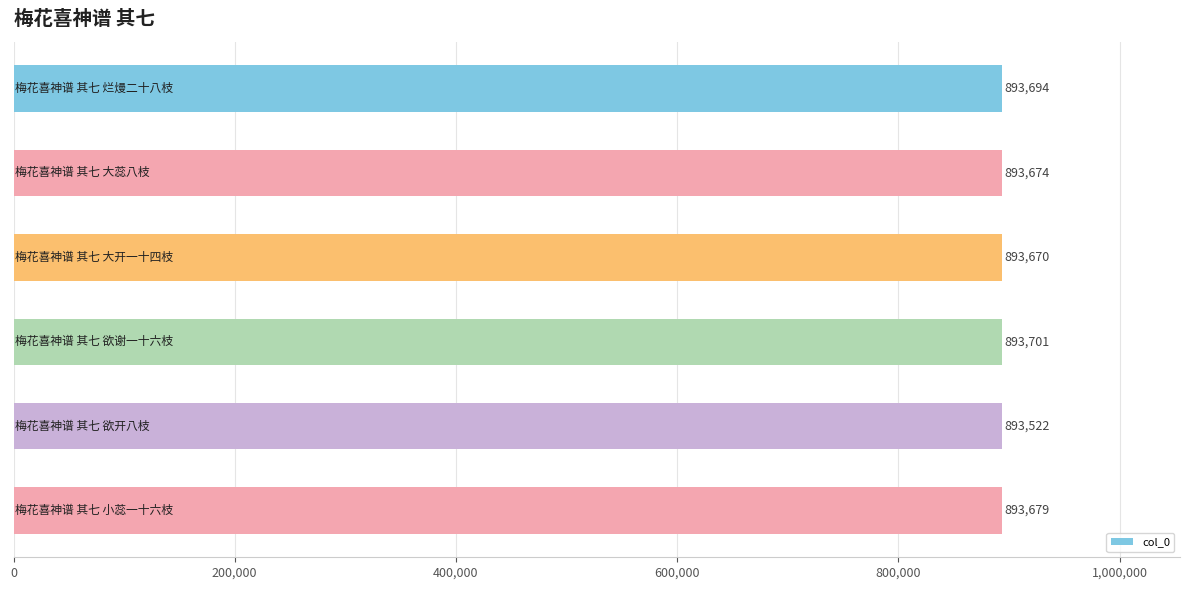

What is the smallest value displayed?

893522